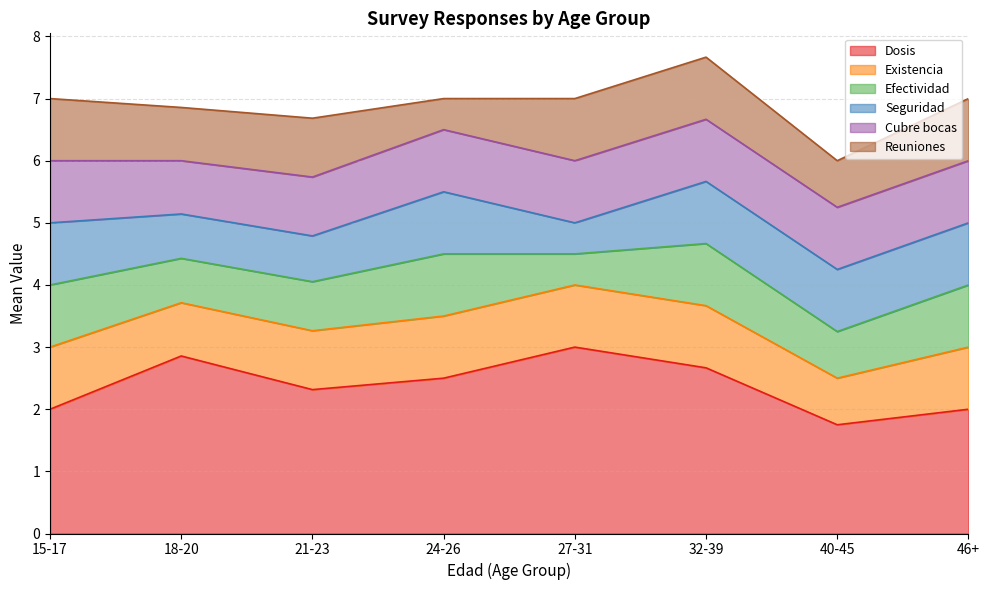

Read the Reuniones value at 32.

1